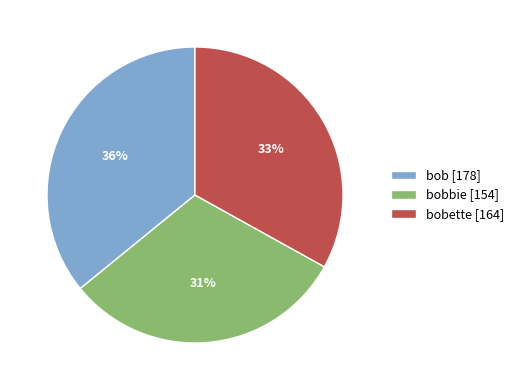

Which slice is the largest?

bob [178]